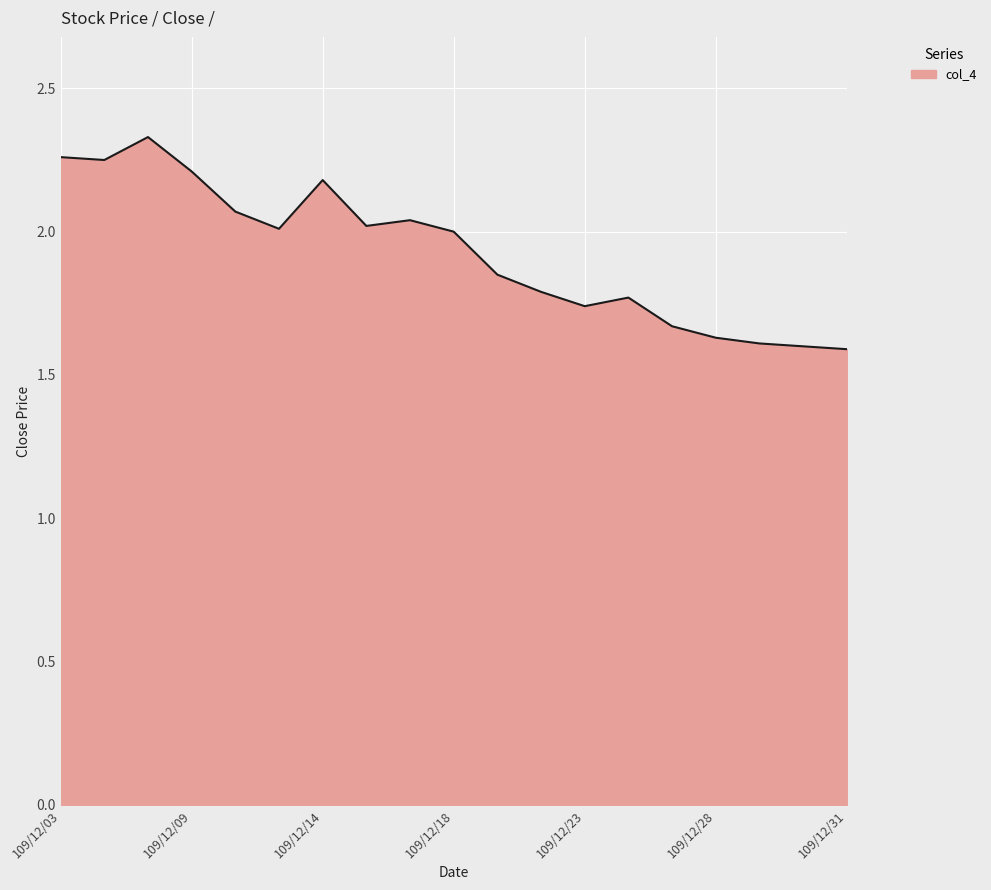

Reading right to left, transcribe all the data shown in this chart.

1.6	1.6	1.6	1.6	1.7	1.8	1.7	1.8	1.9	2.0	2.0	2.0	2.2	2.0	2.1	2.2	2.3	2.2	2.3